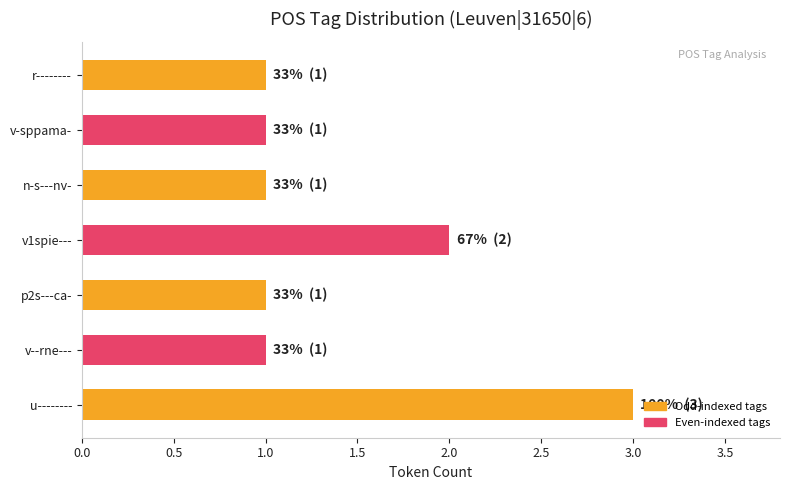

Reading top to bottom, list all the values displayed in this chart.

r--------=1	v-sppama-=1	n-s---nv-=1	v1spie---=2	p2s---ca-=1	v--rne---=1	u--------=3